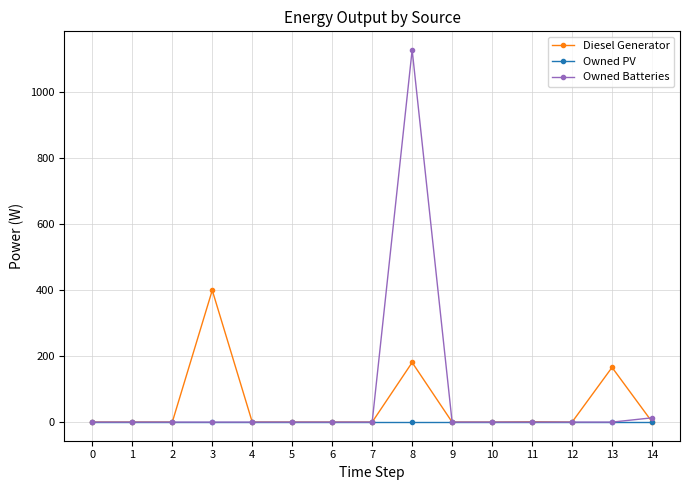

What are all the series names shown in the legend?

Diesel Generator, Owned PV, Owned Batteries